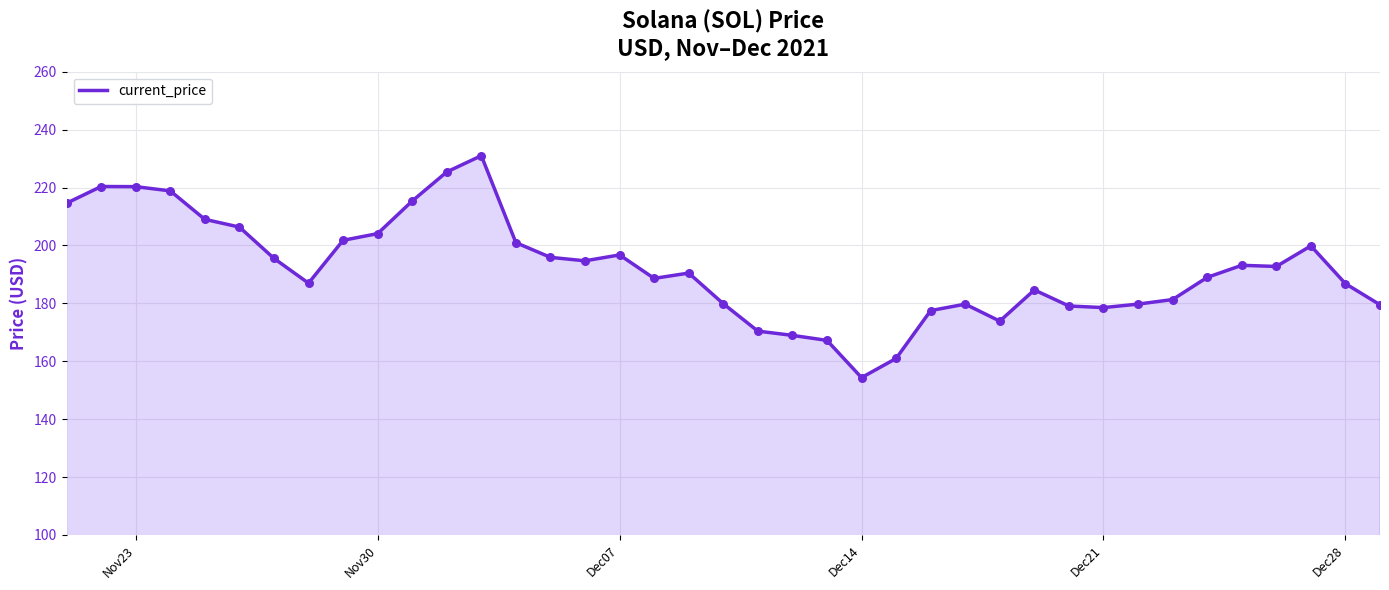

What is the maximum value shown in the chart?

231.0